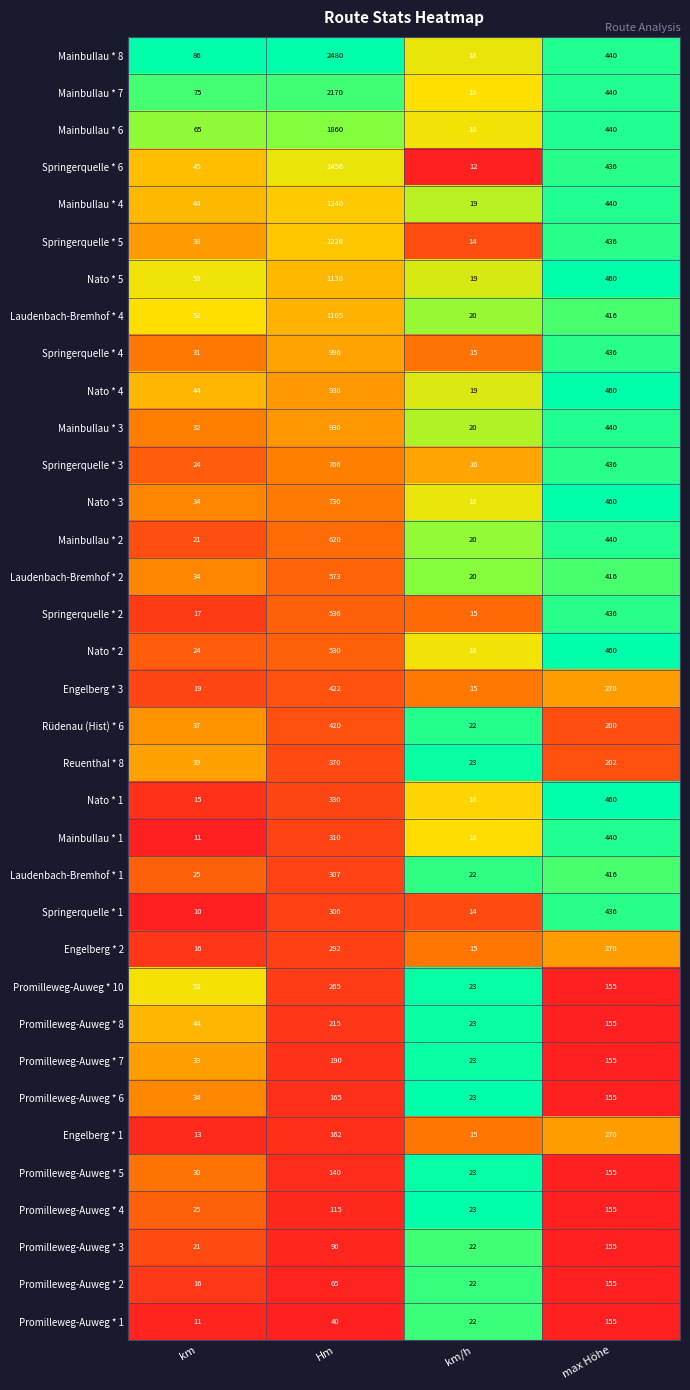

Is the value of Mainbullau * 2 at Hm greater than the value of Mainbullau * 7 at max Höhe?

Yes